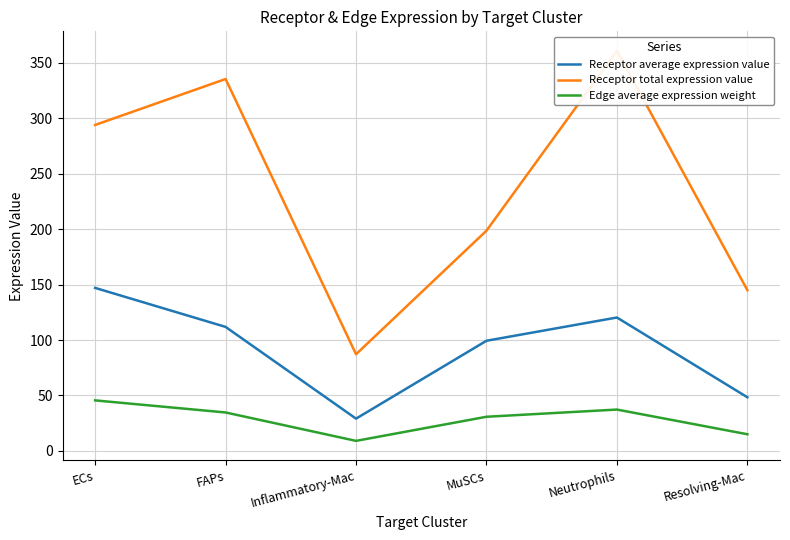

True or false: Receptor total expression value and Receptor average expression value cross at least once.

False